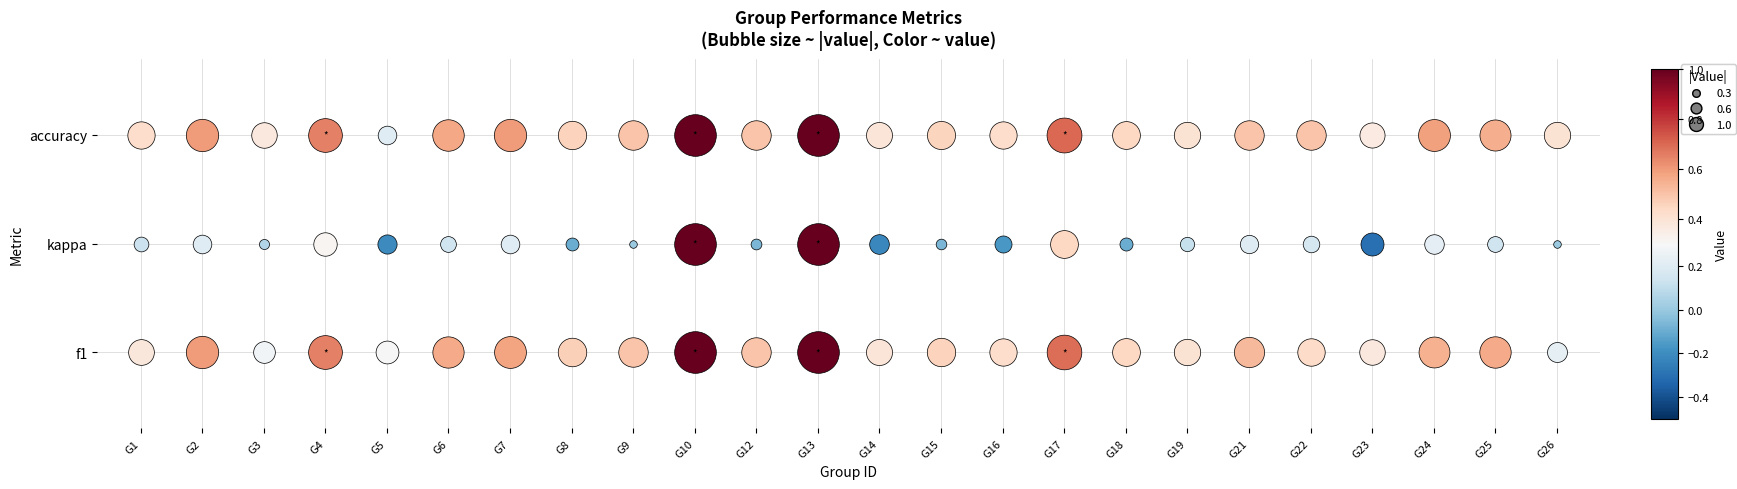

Which series has the widest spread of values?

kappa